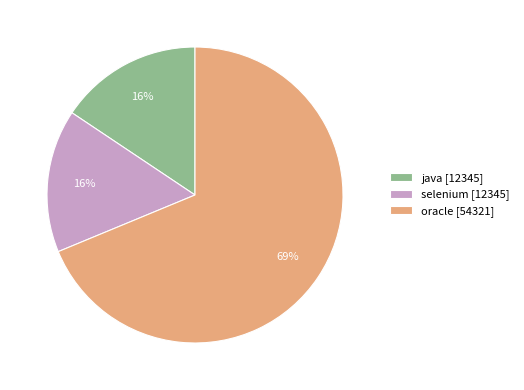

The selenium slice represents 22% of the pie. True or false?

False